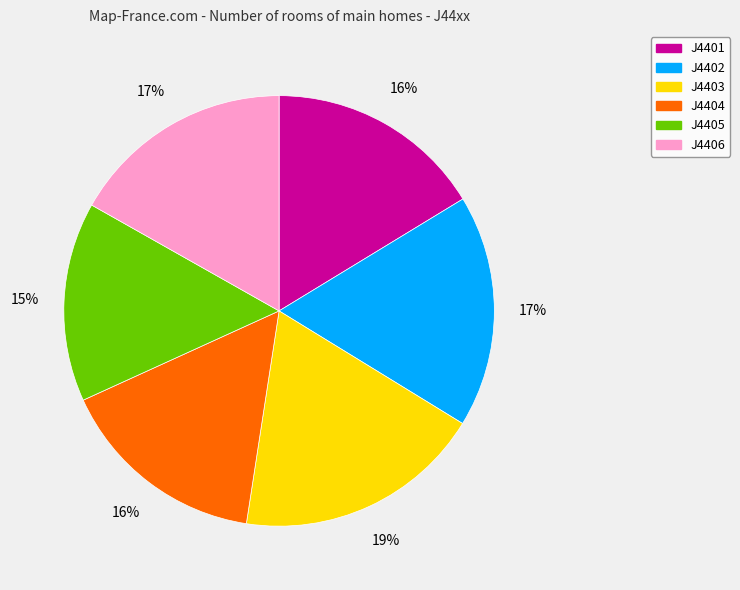

Do J4405 and J4402 together represent more than half of the pie?

No